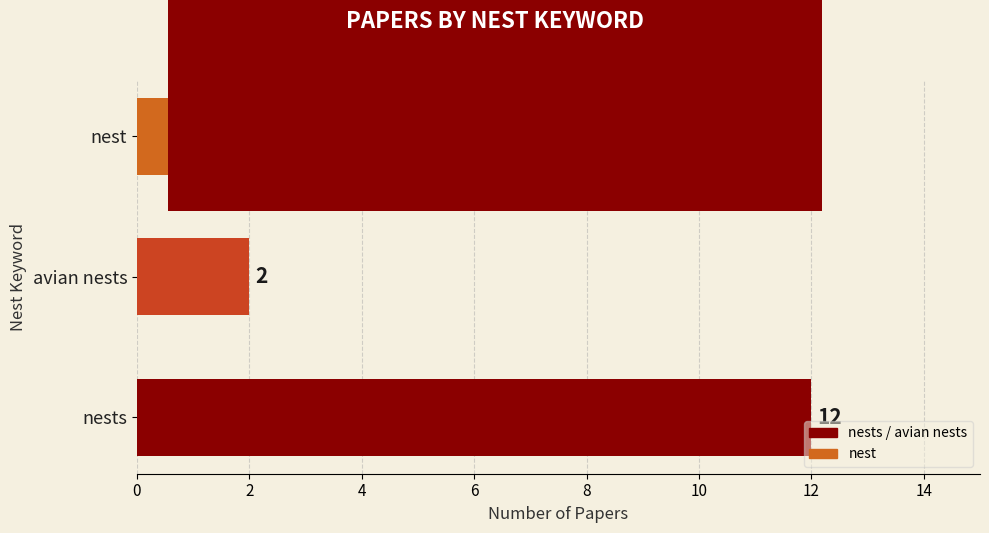

How many data points does each series have?

3